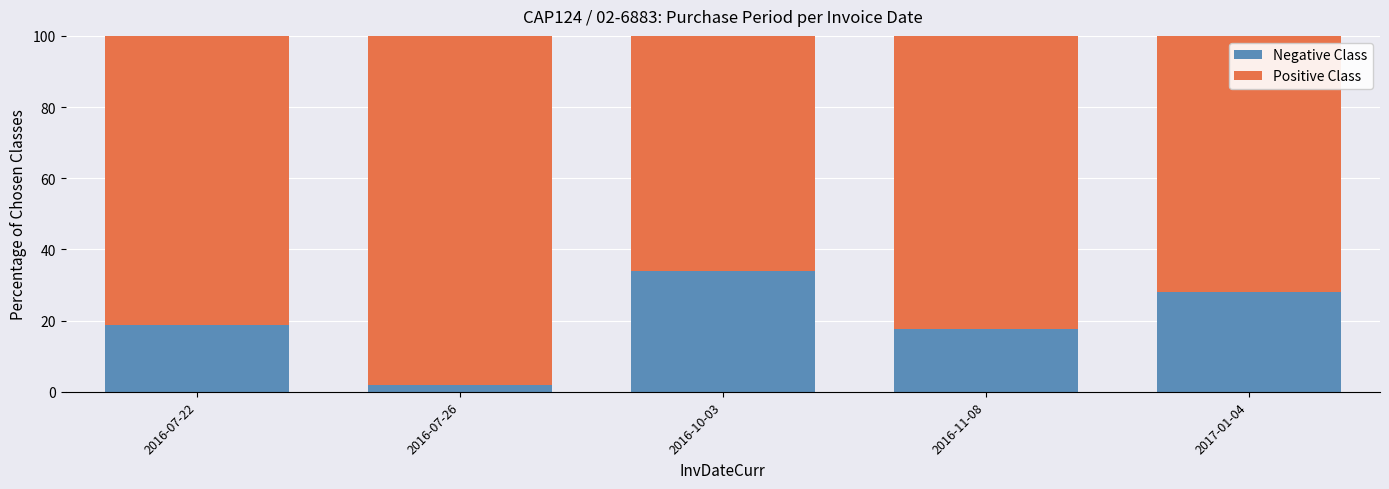

What is the total value across all series at 2017-01-04?

100.0